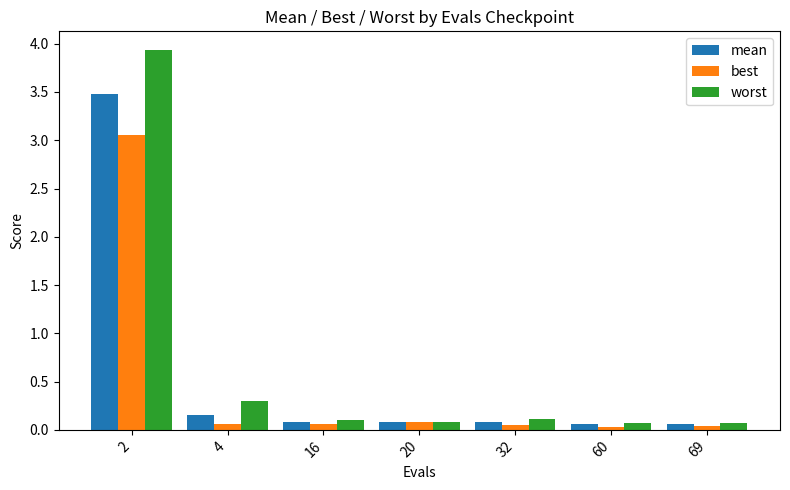

Between 2 and 69, which series saw the biggest shift?

worst